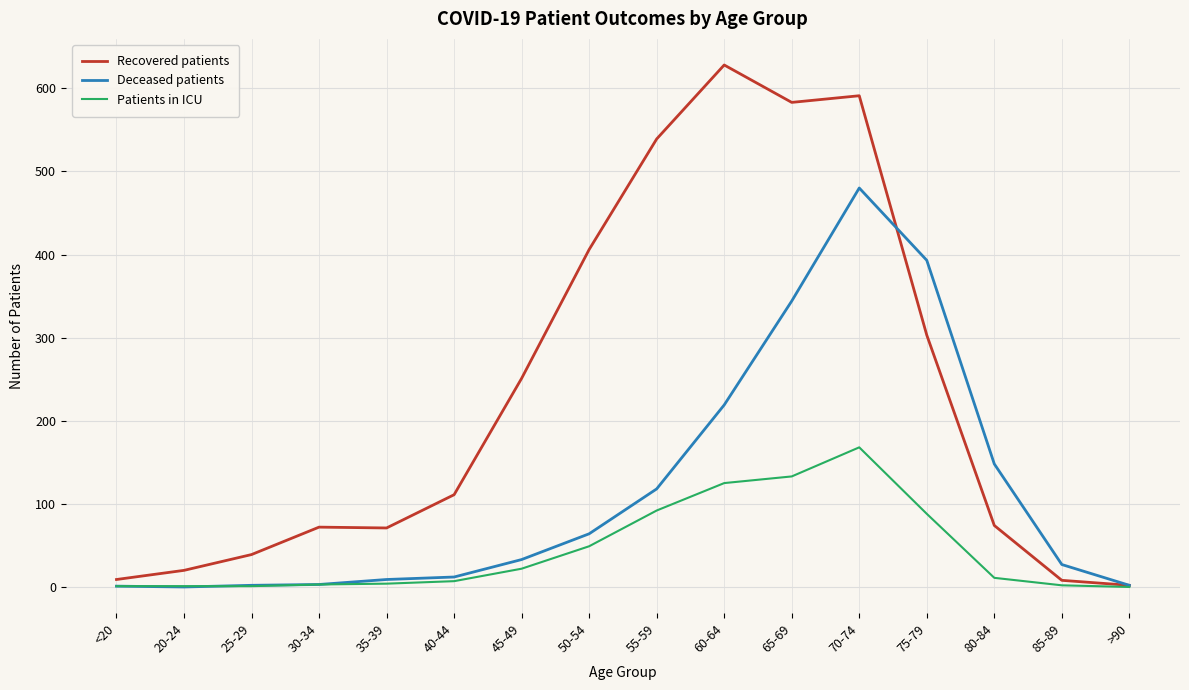

Which series has the largest total across all categories?

Recovered patients